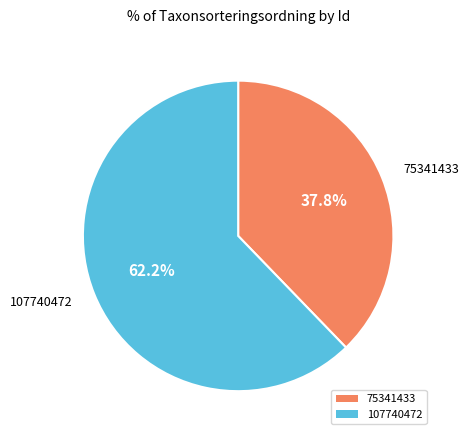

Rank the categories by value from highest to lowest.

107740472, 75341433